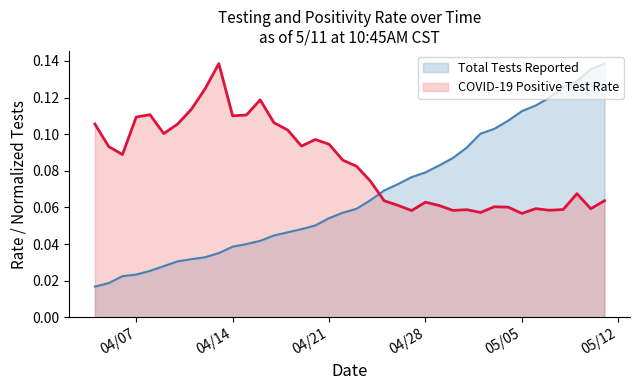

How many times do COVID-19 Positive Test Rate and Total Tests Reported cross each other?

1